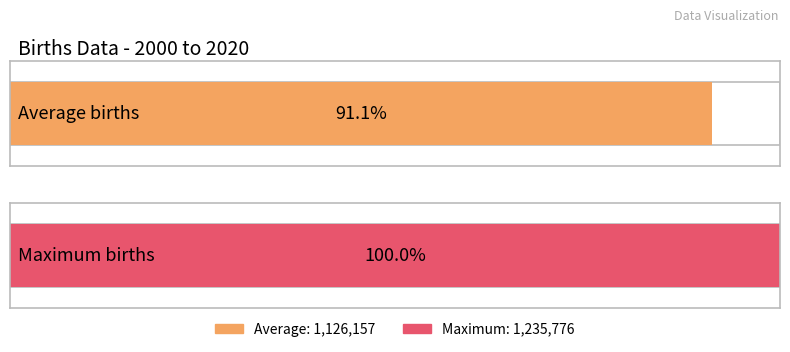

Does the chart contain stacked bars?

No